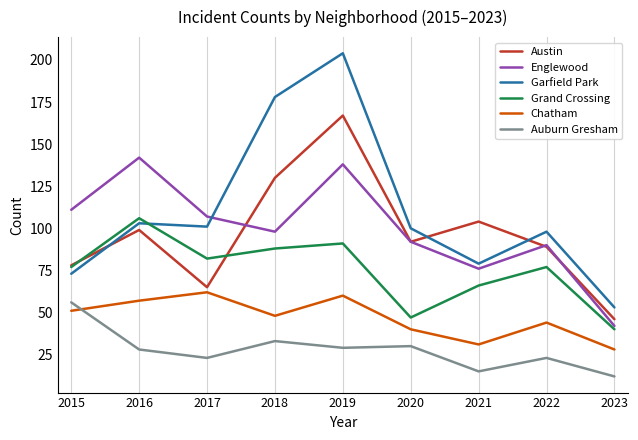

Reading left to right, list all the values displayed in this chart.

Austin: 78	99	65	130	167	92	104	89	46
Englewood: 111	142	107	98	138	92	76	90	42
Garfield Park: 73	103	101	178	204	100	79	98	53
Grand Crossing: 77	106	82	88	91	47	66	77	40
Chatham: 51	57	62	48	60	40	31	44	28
Auburn Gresham: 56	28	23	33	29	30	15	23	12